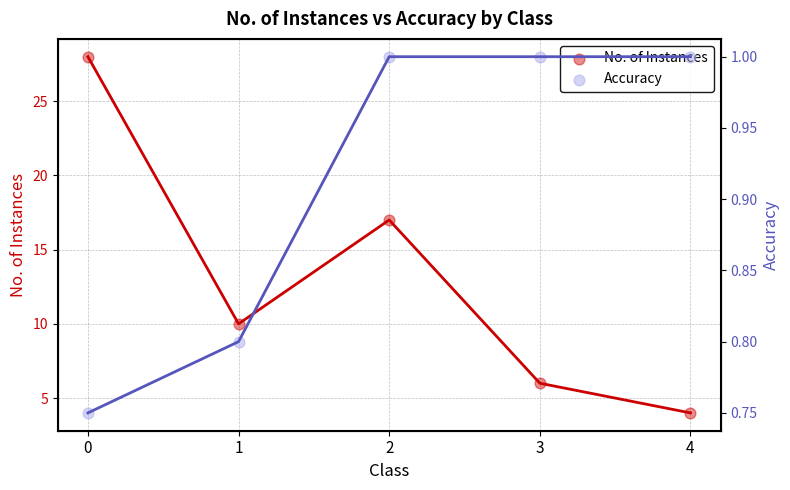

At how many categories does at least one series exceed 19?

1